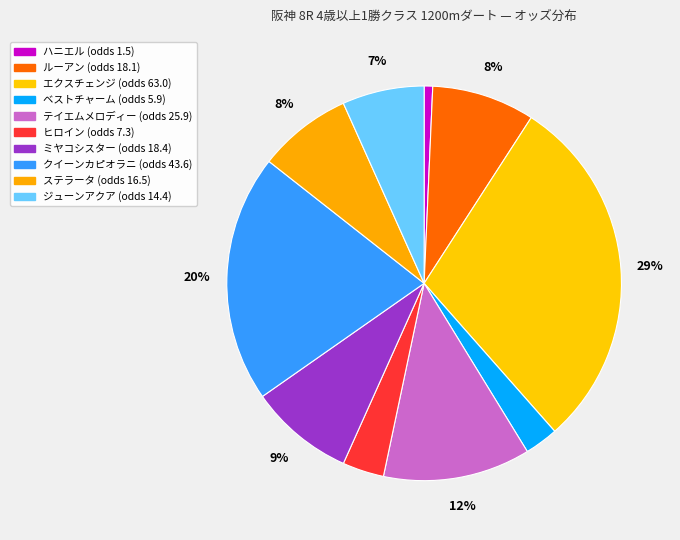

Does ハニエル account for over 50% of the chart?

No